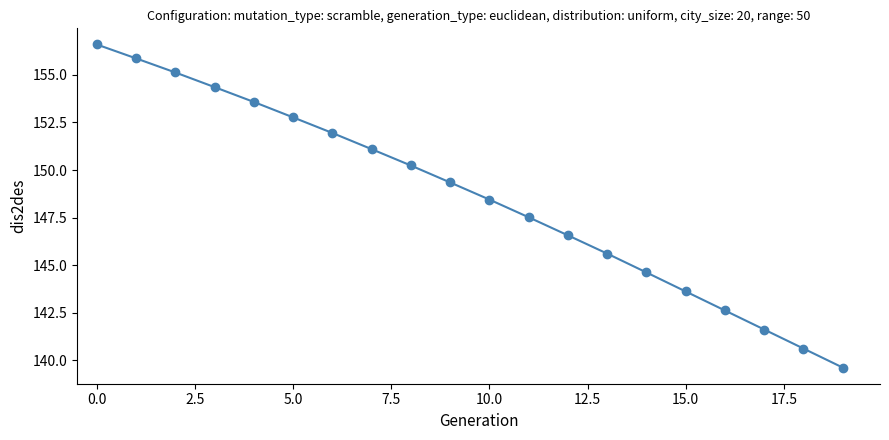

What is the average value?

148.6